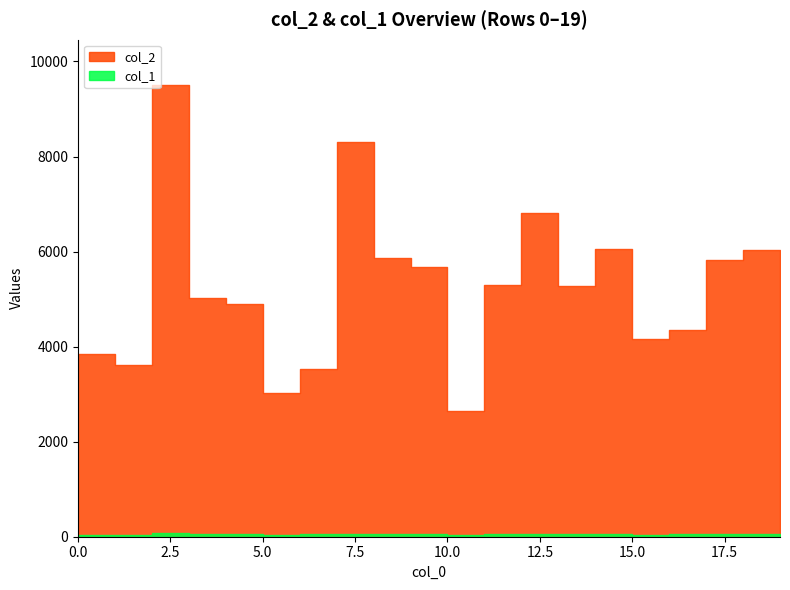

At which label is col_2 closest to 6074?

14